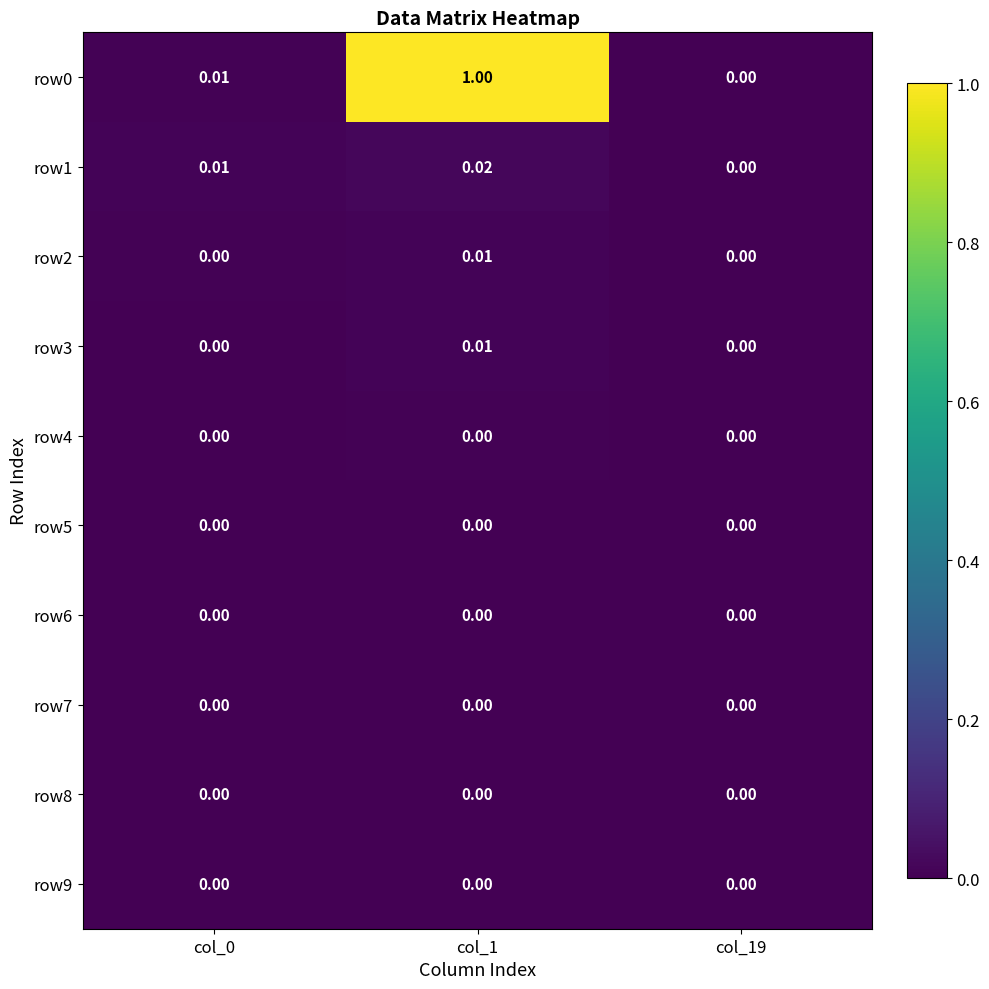

Which series has the largest total across all categories?

row0